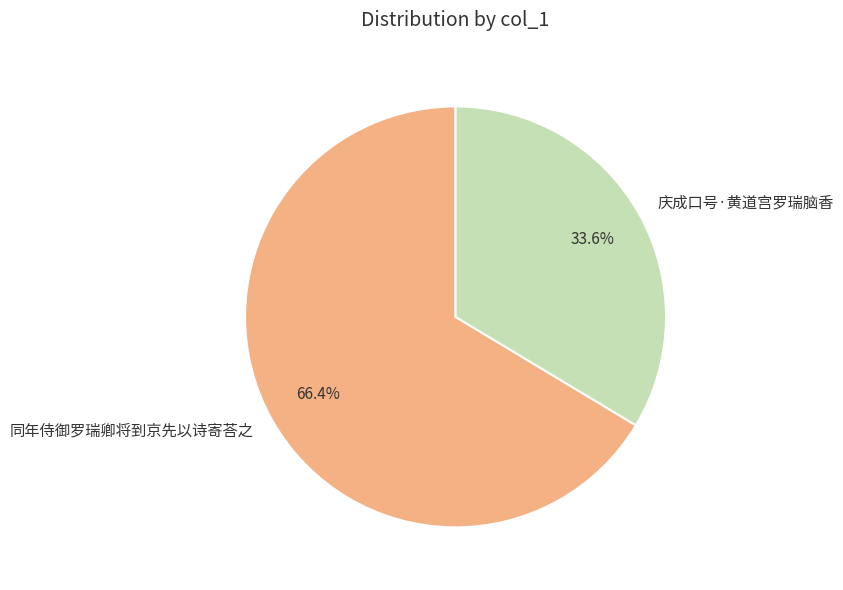

Rank the categories by value from lowest to highest.

庆成口号·黄道宫罗瑞脑香, 同年侍御罗瑞卿将到京先以诗寄荅之